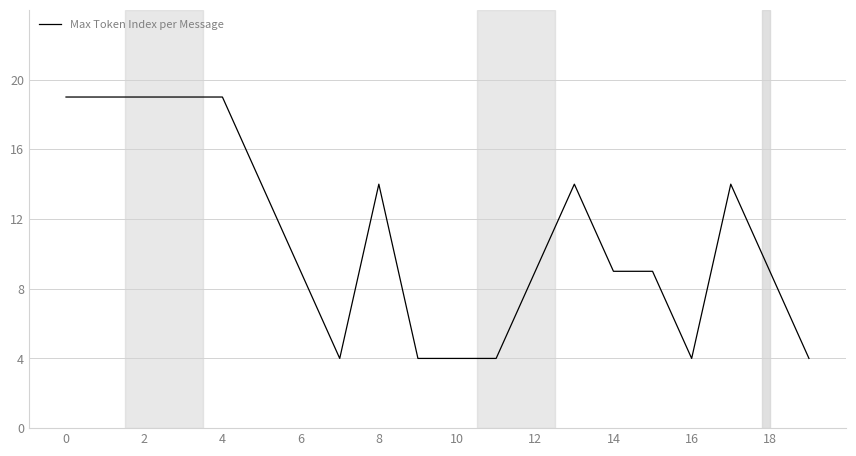

Count the number of data series in this chart.

1